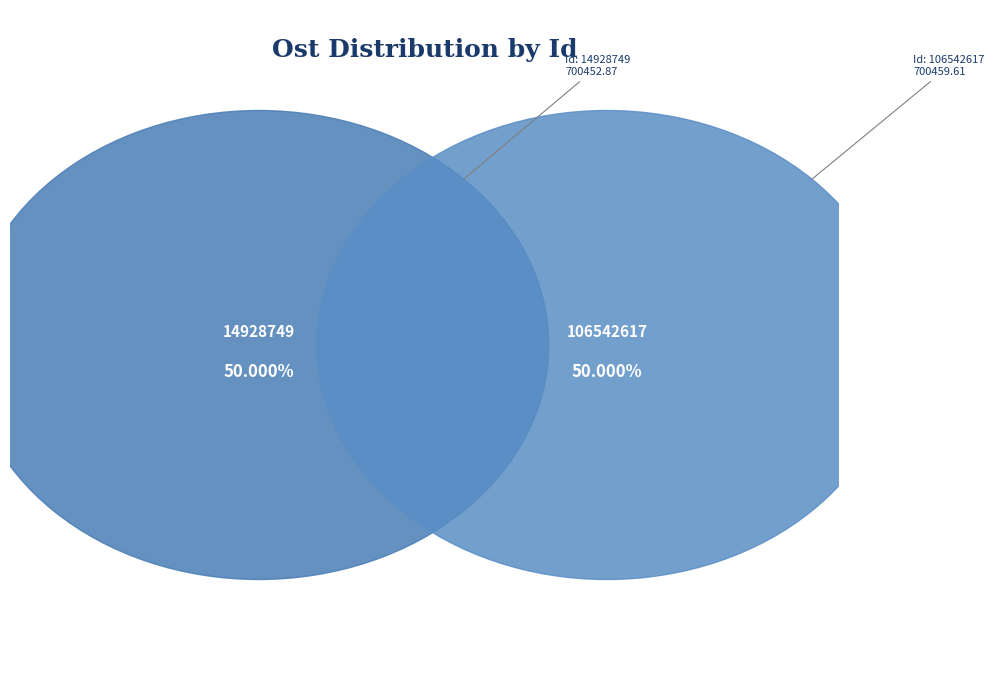

To the nearest percent, what is the average slice percentage?

50%